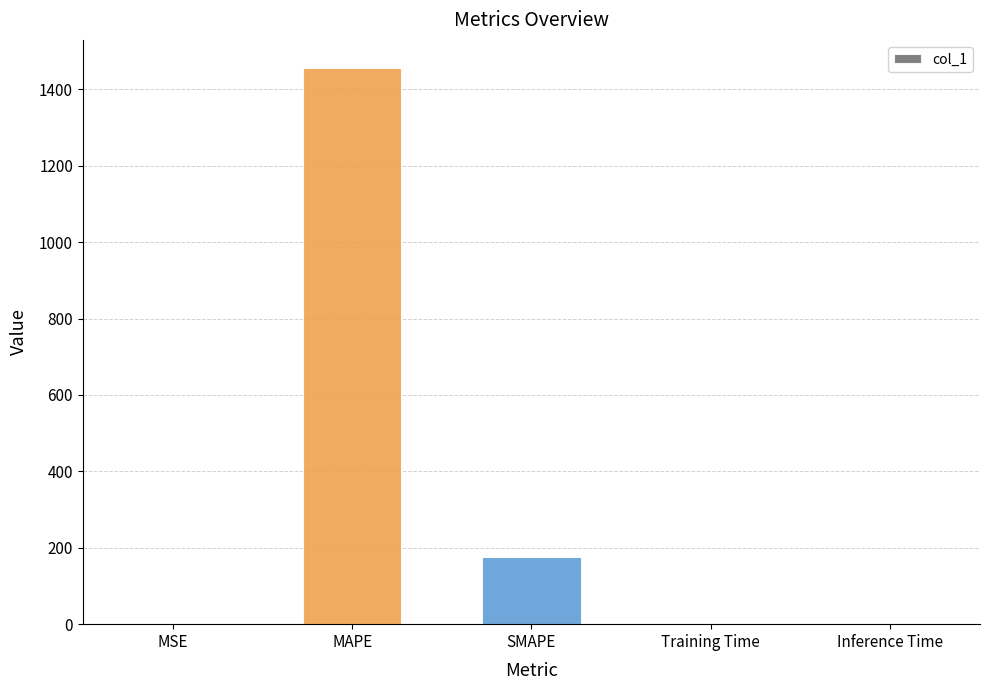

What is the difference between the values at Training Time and MAPE?

1456.7